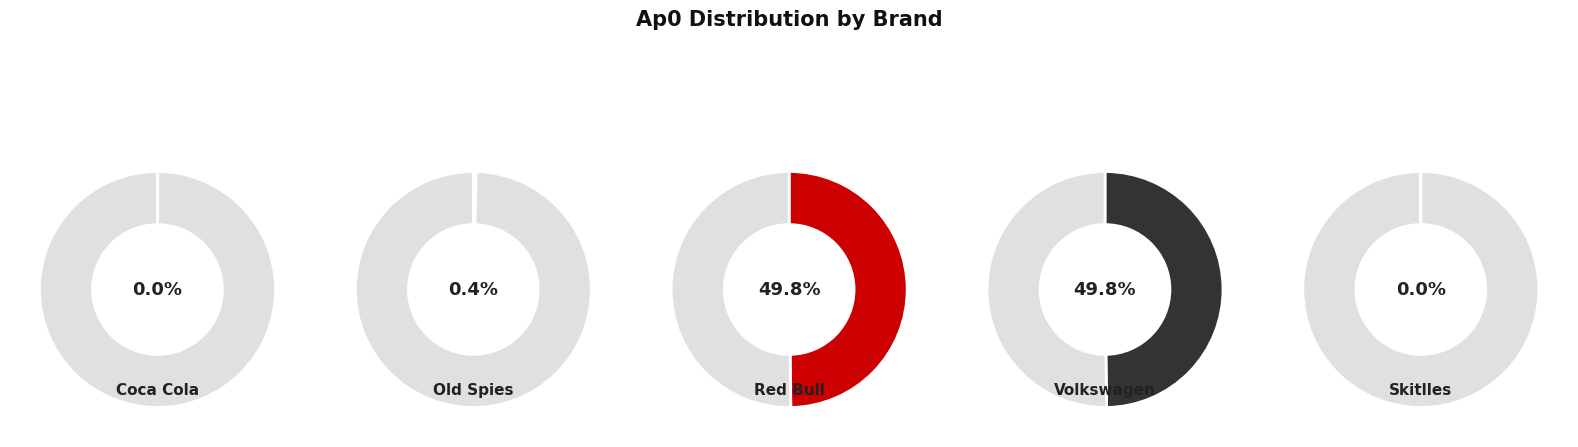

How many segments does this pie chart have?

5